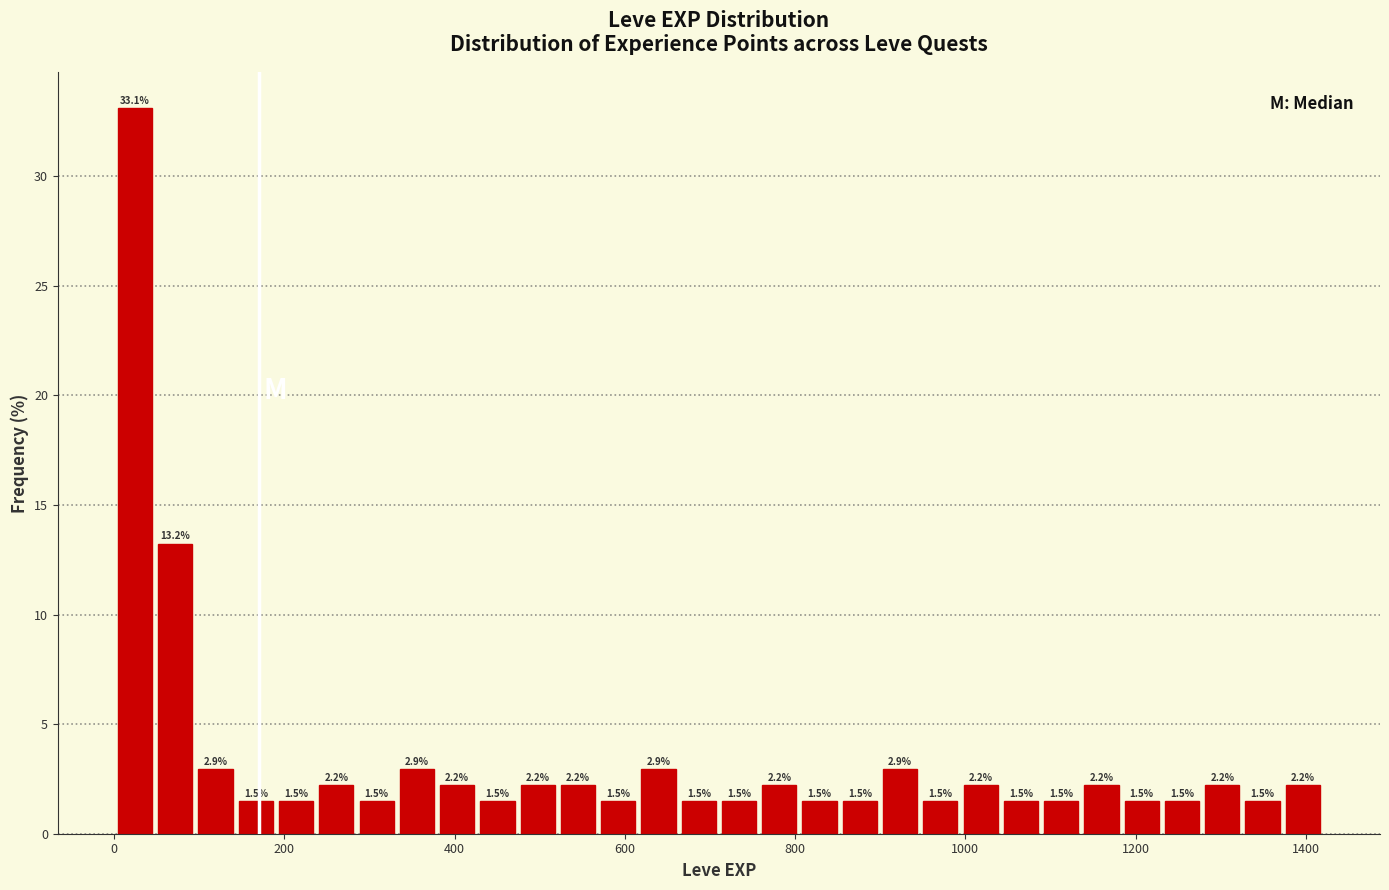

Around what value on the x-axis is the tallest bar? Give the approximate position of its centre, as read against the axis.

20